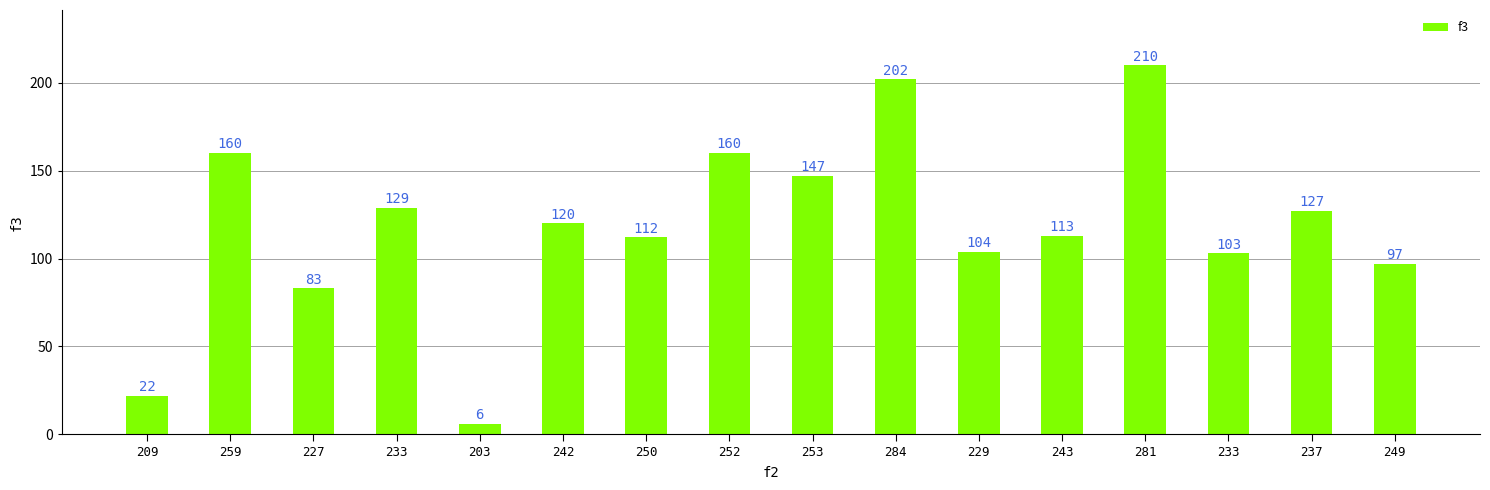

How many values are below 120?

8